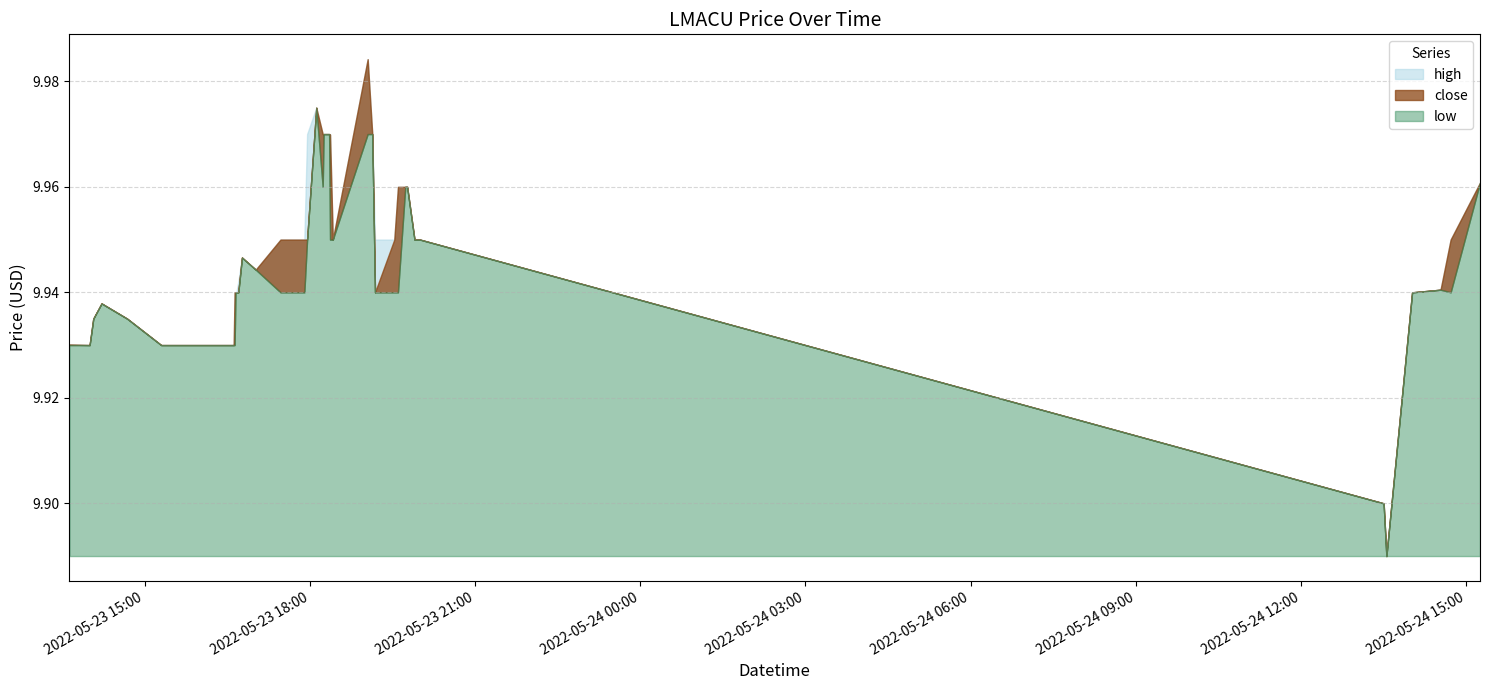

Where is low nearest to the value 9?

2022-05-24 13:33